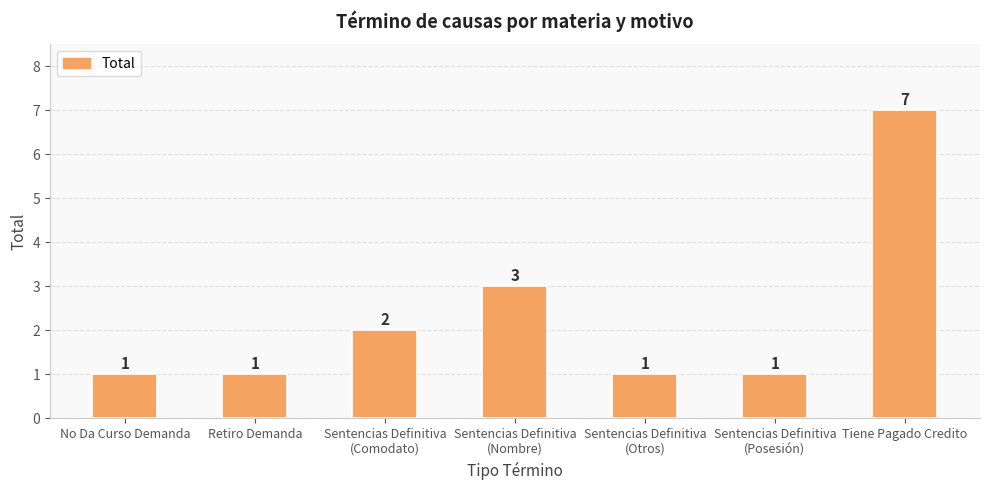

Which label corresponds to the largest value in the chart?

Tiene Pagado Credito